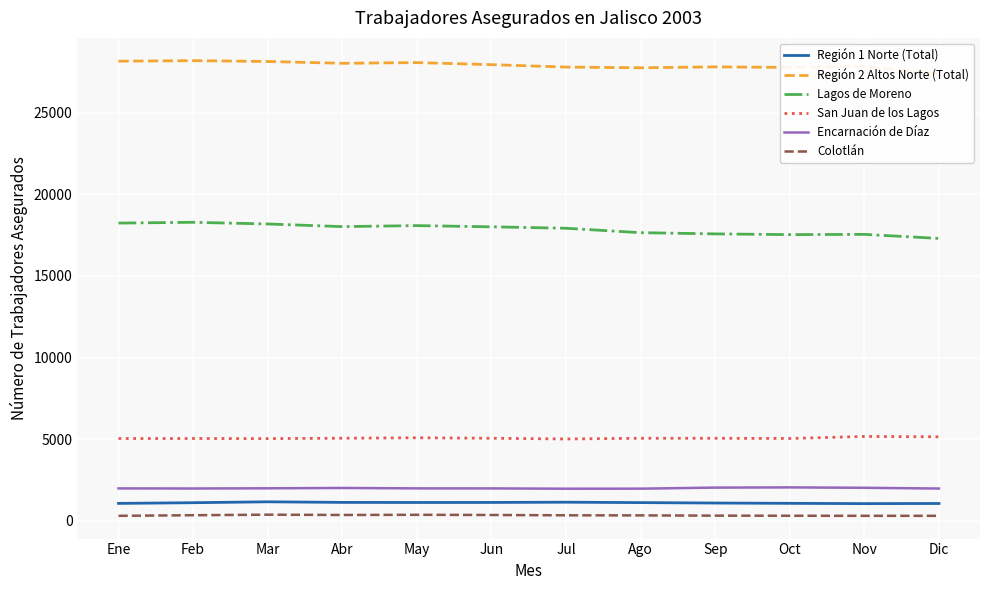

How many values in the Colotlán series exceed 333?

5